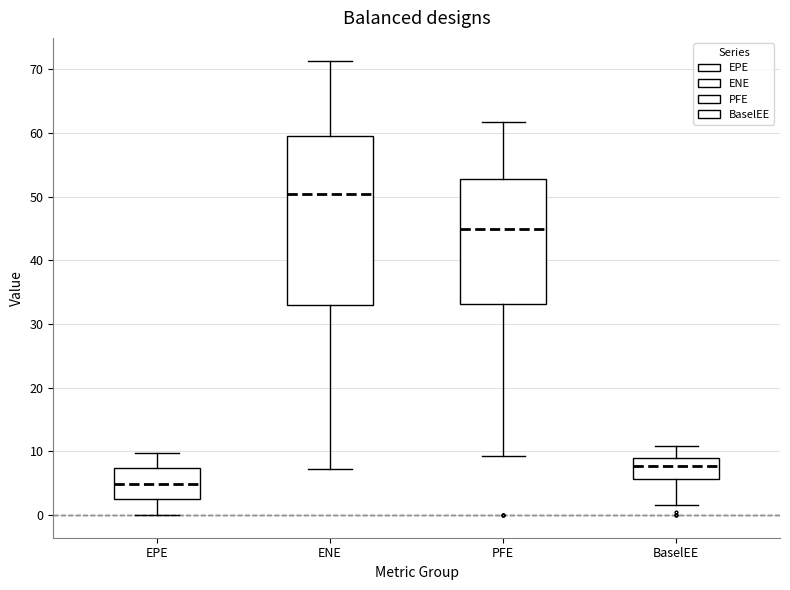

Reading left to right, read every box against the y-axis: the position of its median line, the range the box covers, and the ends of its whiskers. The values are not printed on the chart, so give them approximately, as read against the axis.

EPE: median 5, box 2 to 7, whiskers 0 to 10
ENE: median 50, box 33 to 60, whiskers 7 to 71
PFE: median 45, box 33 to 53, whiskers 9 to 62
BaselEE: median 8, box 6 to 9, whiskers 2 to 11